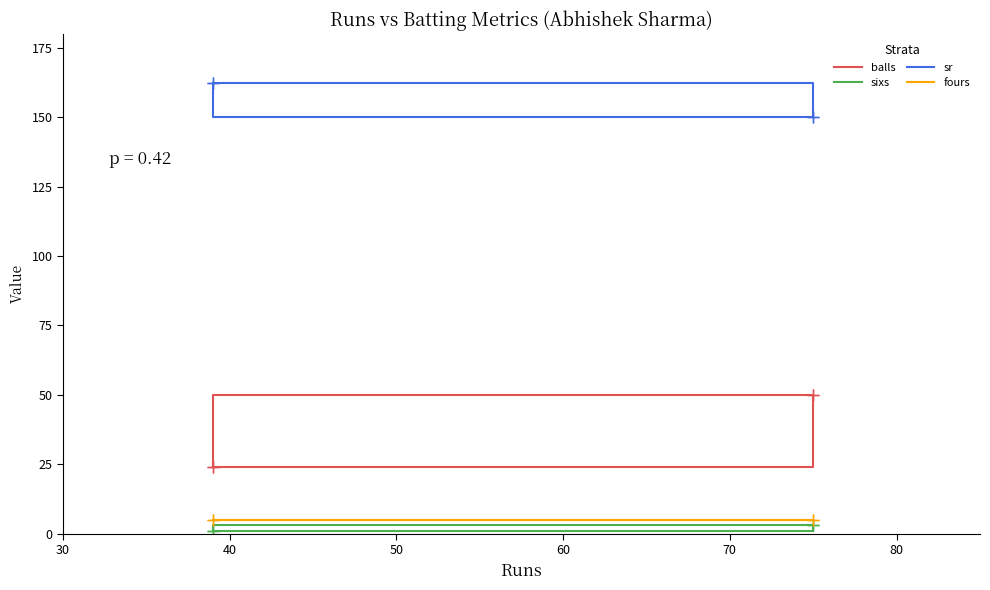

True or false: fours and sr cross at least once.

False